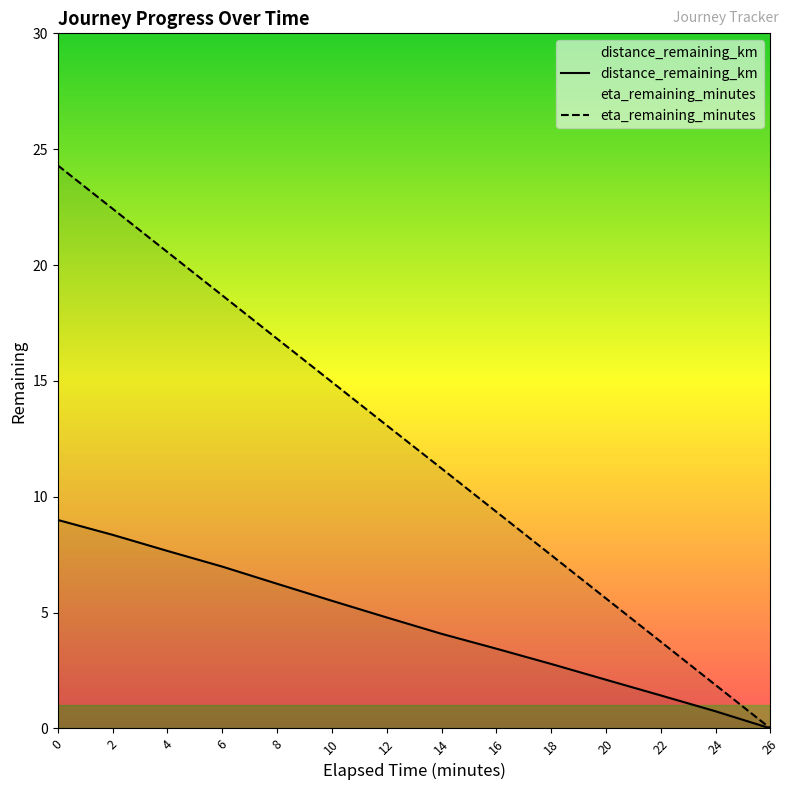

What is the greatest value displayed?

24.3